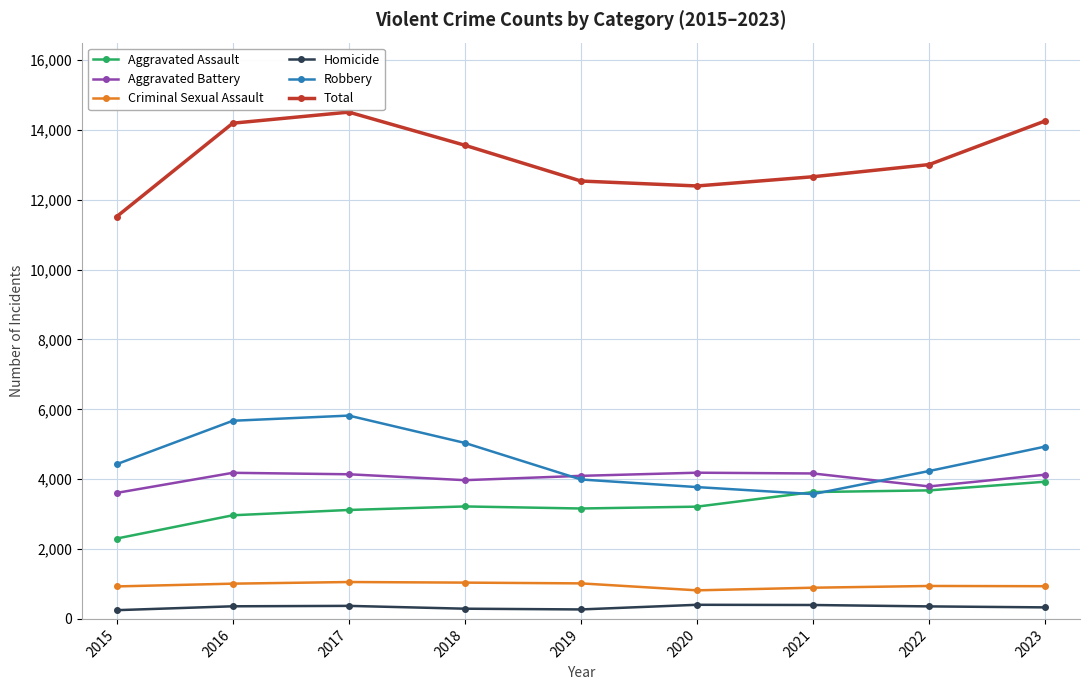

What is the sum of all Aggravated Battery values?

36272